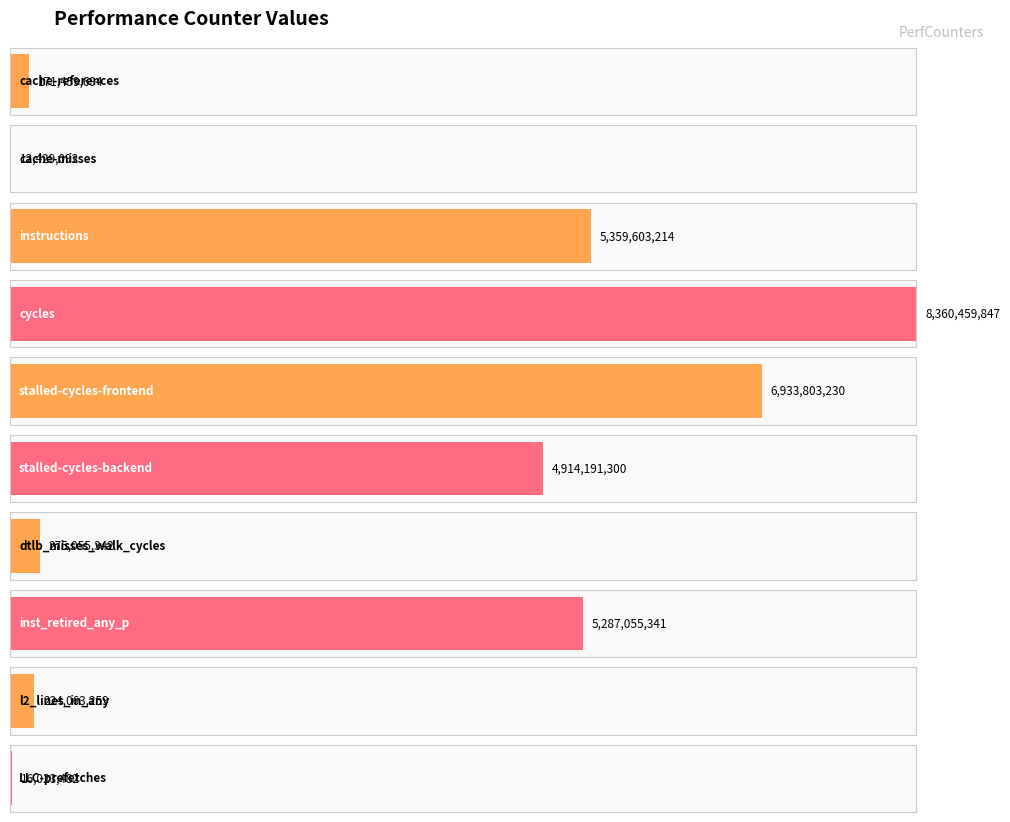

How many bars are there in total?

10